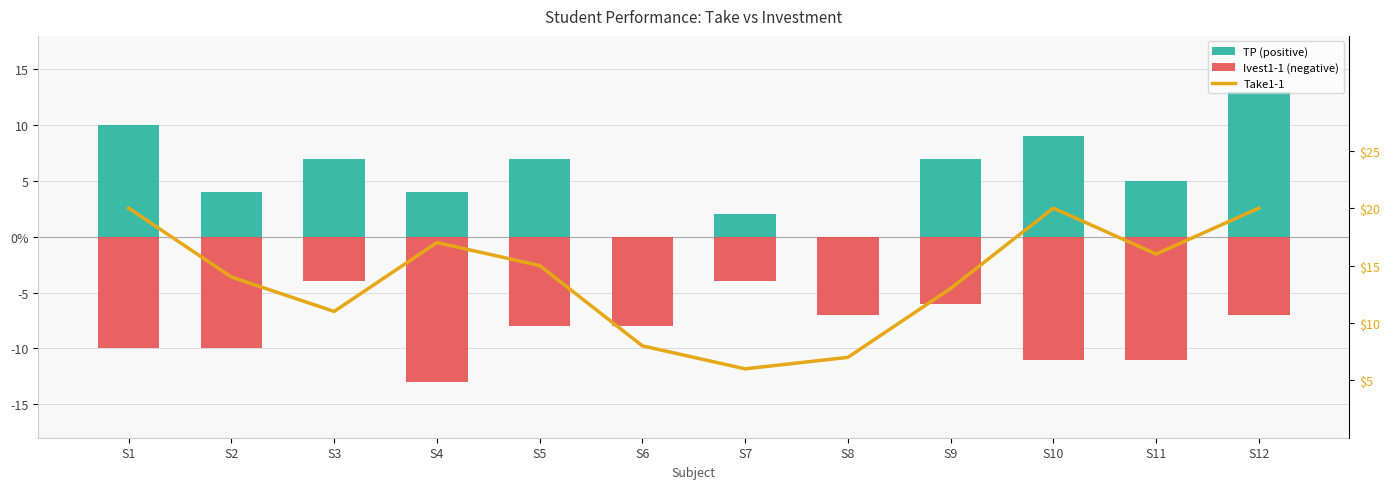

At which category is the sum across all series the highest?

S12